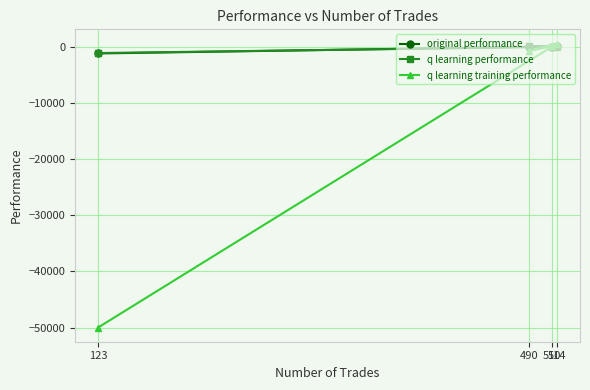

At which label does q learning performance reach its minimum?

123